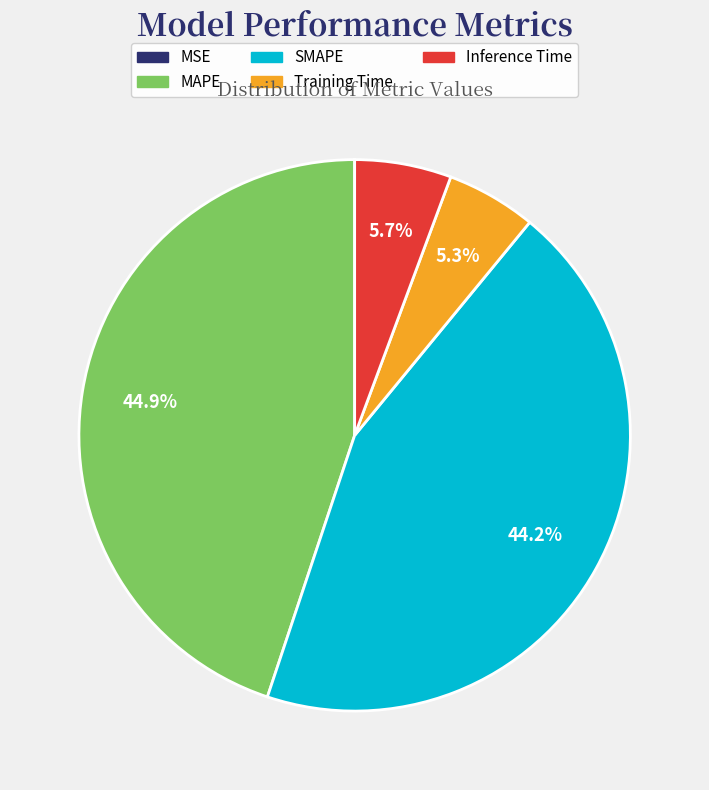

Is SMAPE the majority of the pie?

No